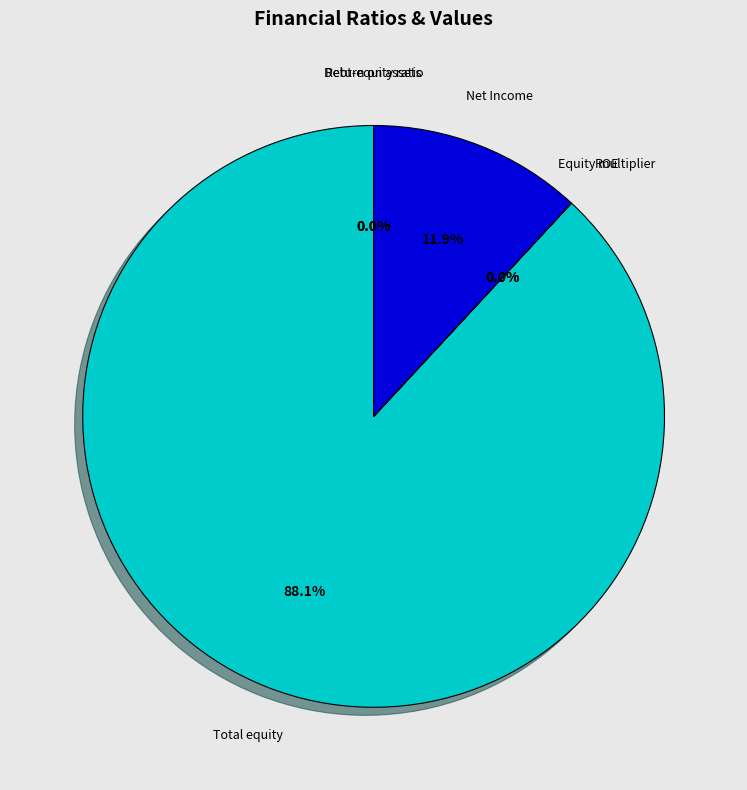

What is the largest slice in the pie chart?

Total equity